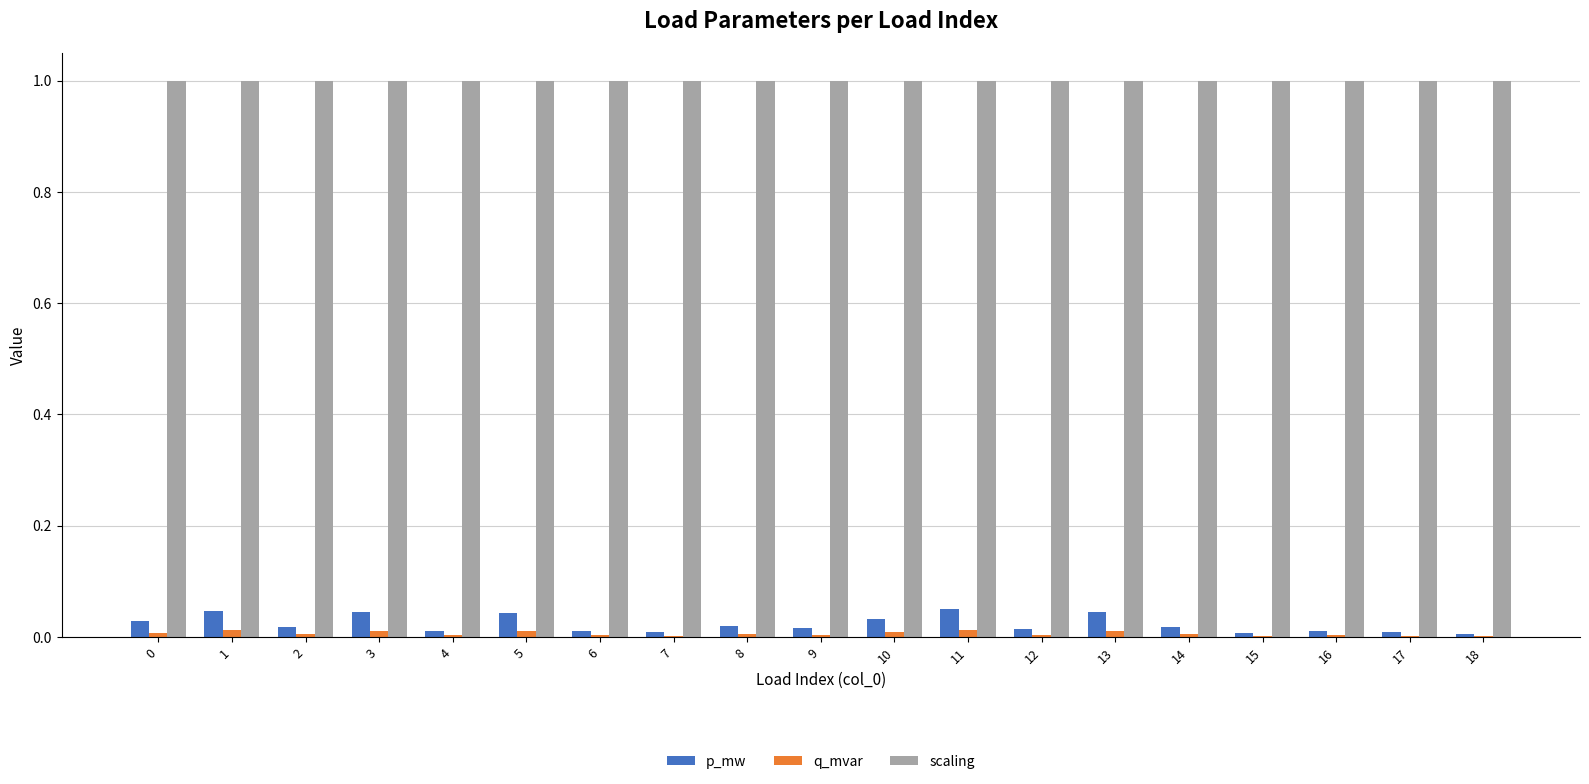

The q_mvar series shows 0.0 at 13. True or false?

True